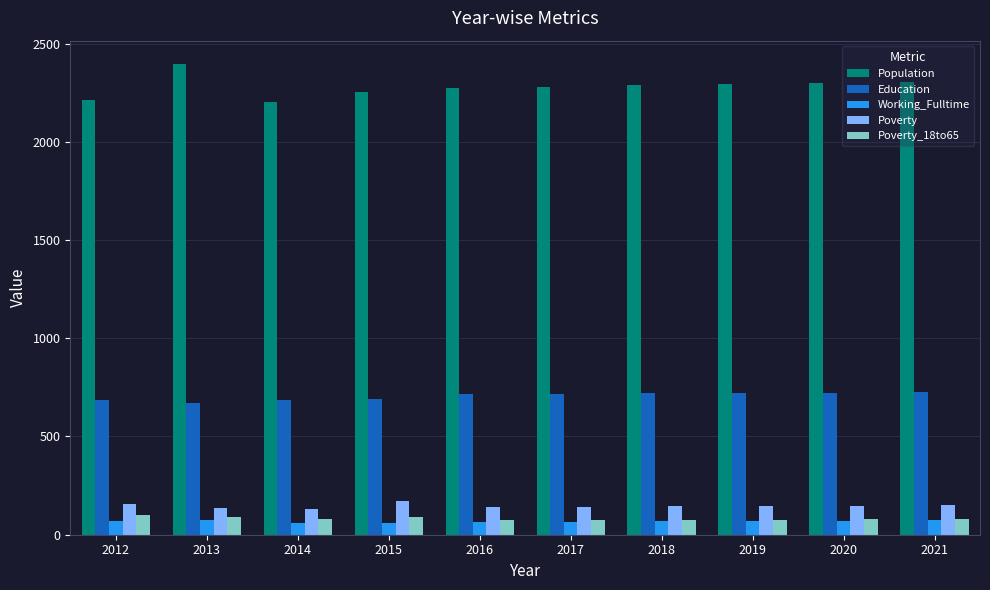

What is the total value across all series at 2015?

3265